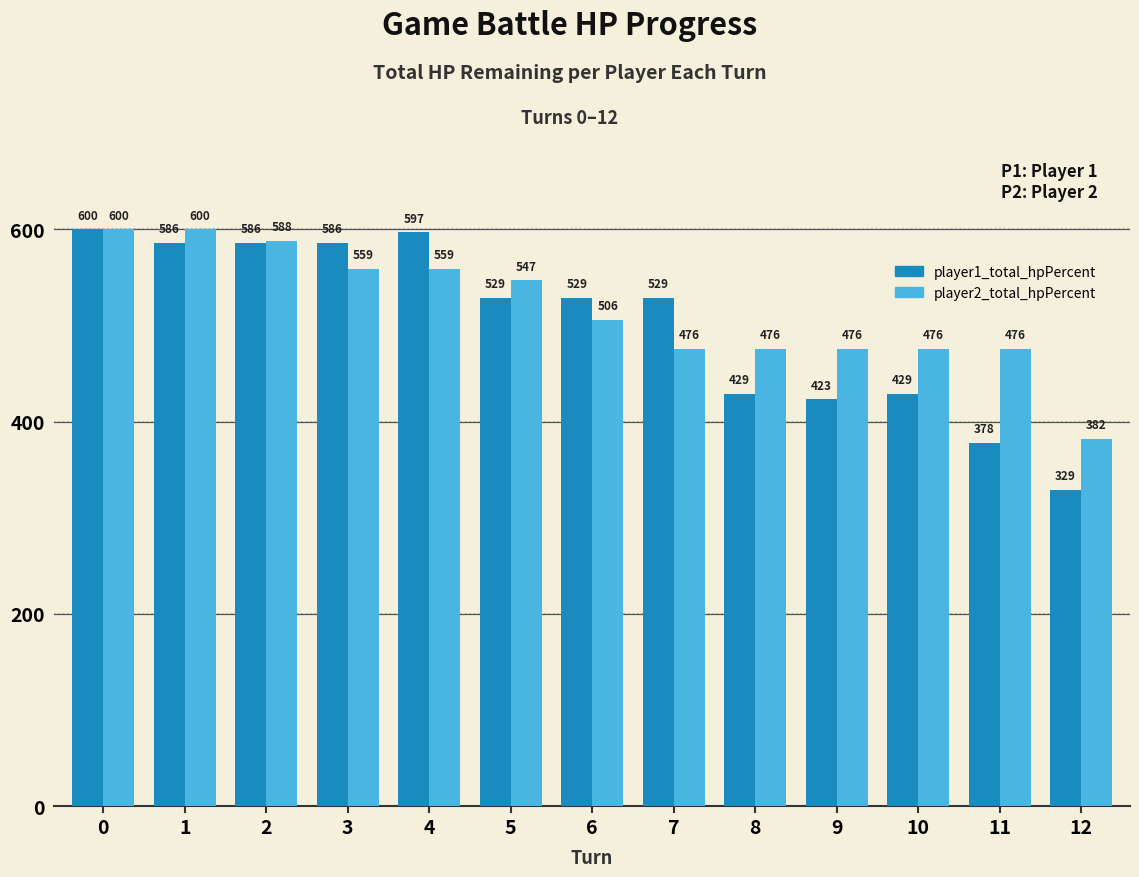

Which series has the widest spread of values?

player1_total_hpPercent